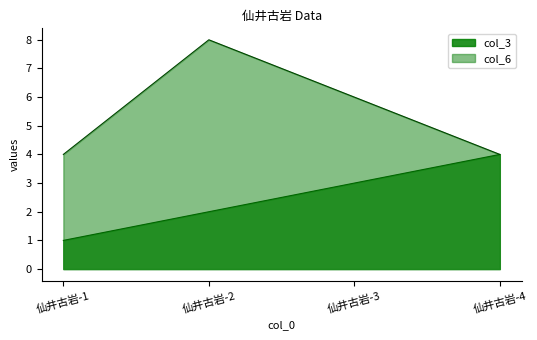

What is the difference between the highest and lowest values at 仙井古岩-2?

6